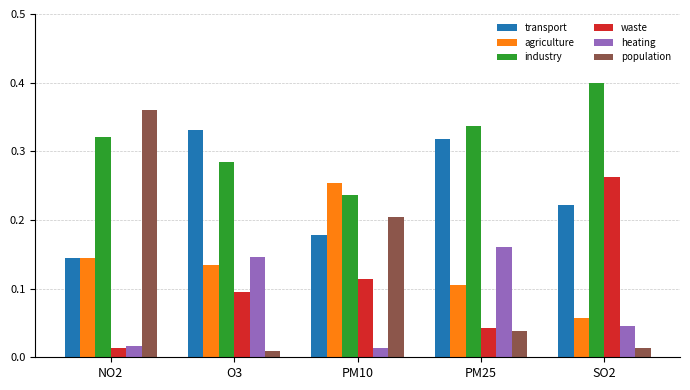

The value of industry at NO2 is 0.2. True or false?

False